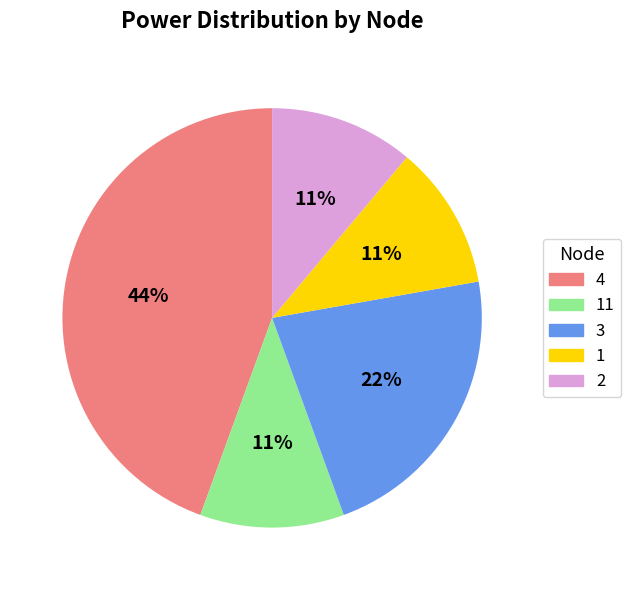

To the nearest percent, what portion does 1 represent?

11%